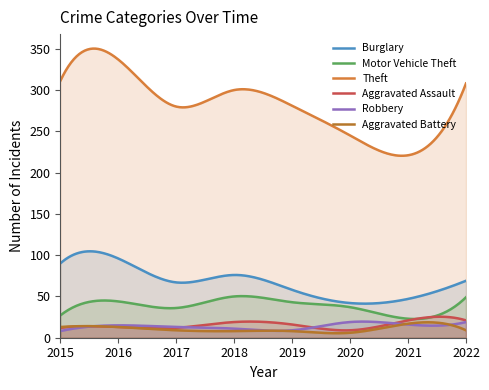

At which category does Aggravated Assault reach its first local valley?

2017